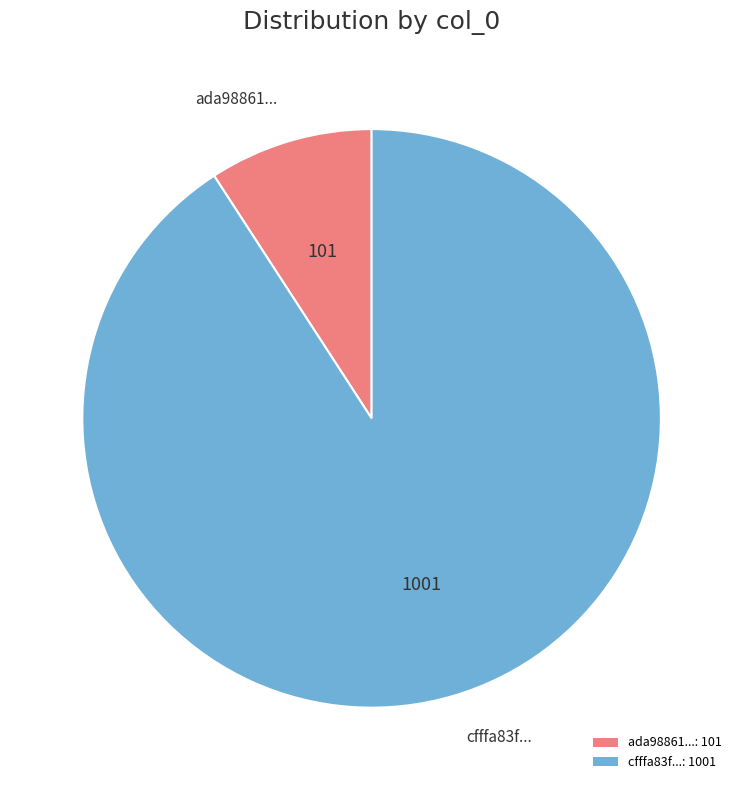

True or false: cfffa83f...: 1001 accounts for 91% of the total.

True